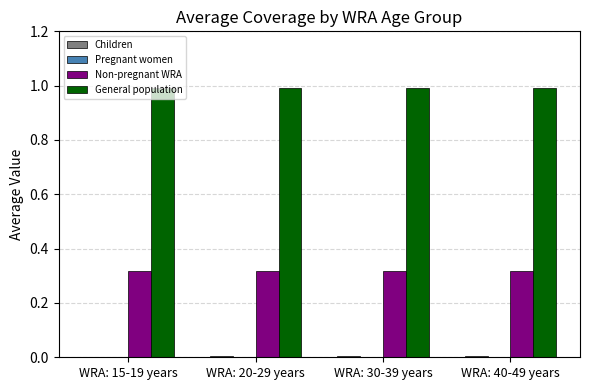

Which series has the largest total across all categories?

General population